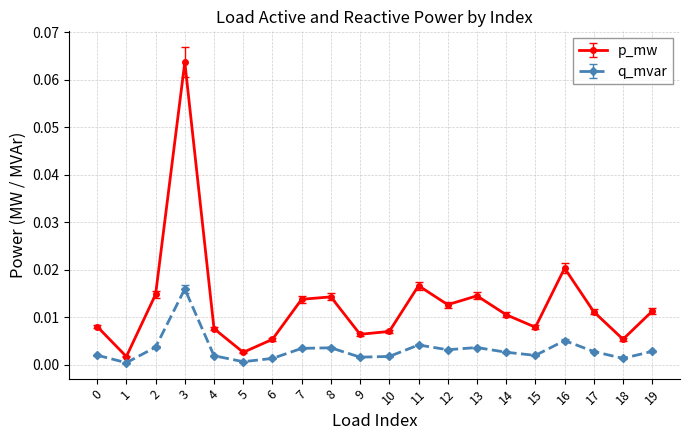

Is the value of p_mw at 10 greater than the value of q_mvar at 14?

Yes